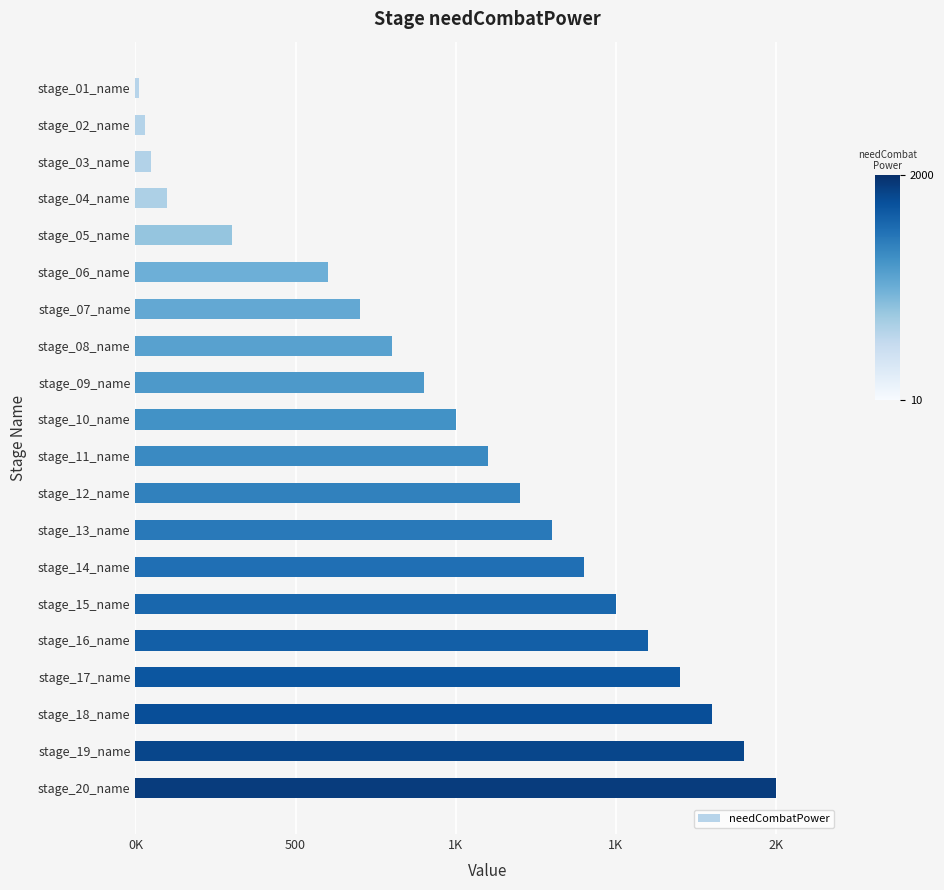

Does the chart contain any negative values?

No